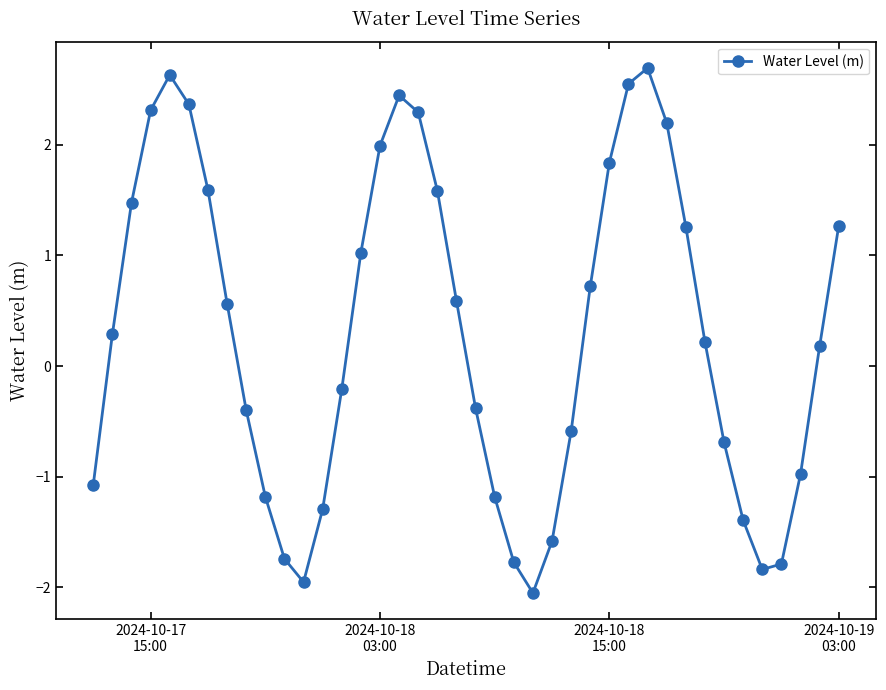

How many points are lower than both their immediate neighbors (excluding endpoints)?

3